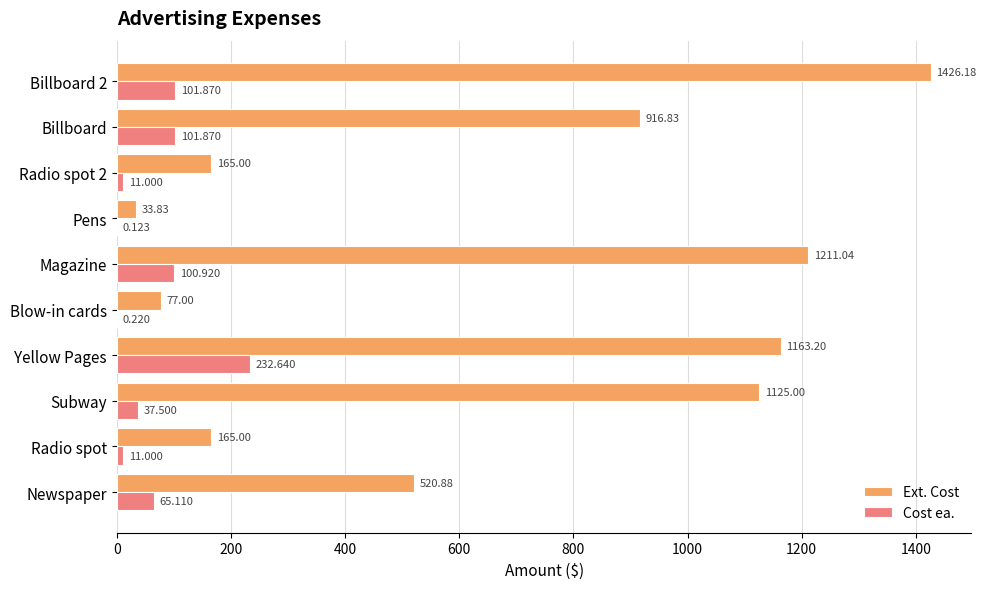

Between Newspaper and Radio spot, which series saw the biggest shift?

Ext. Cost